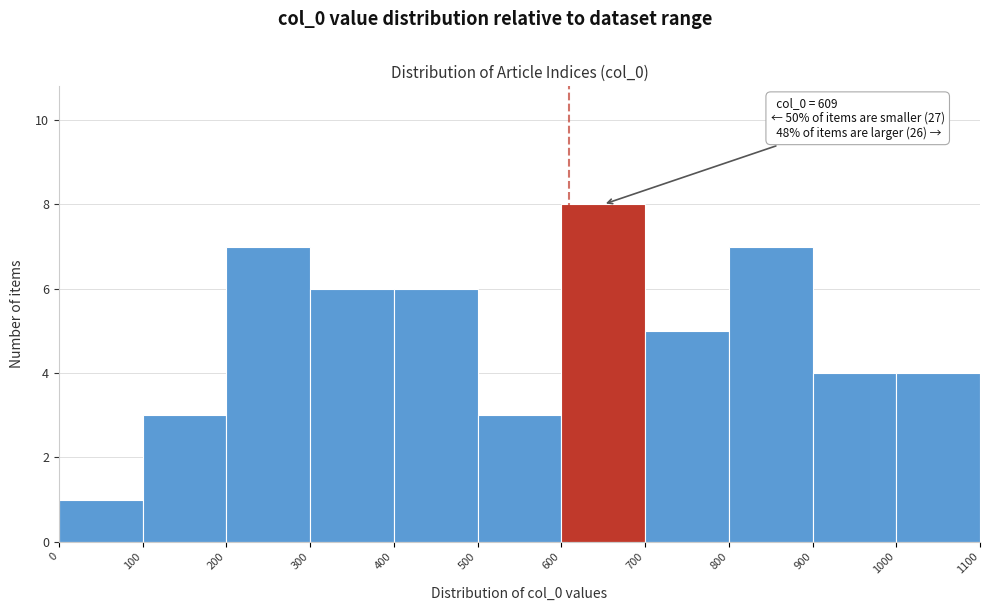

Which range on the x-axis has the tallest bar?

600 to 700